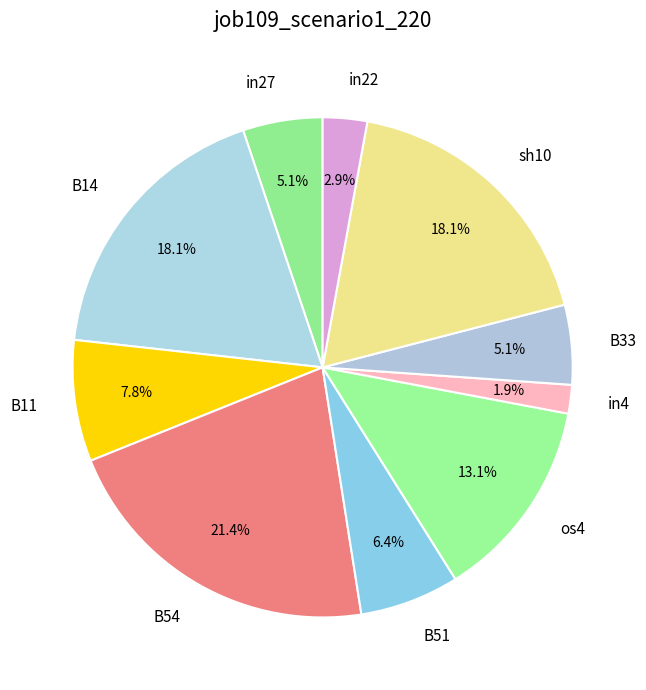

What is the largest slice in the pie chart?

B54